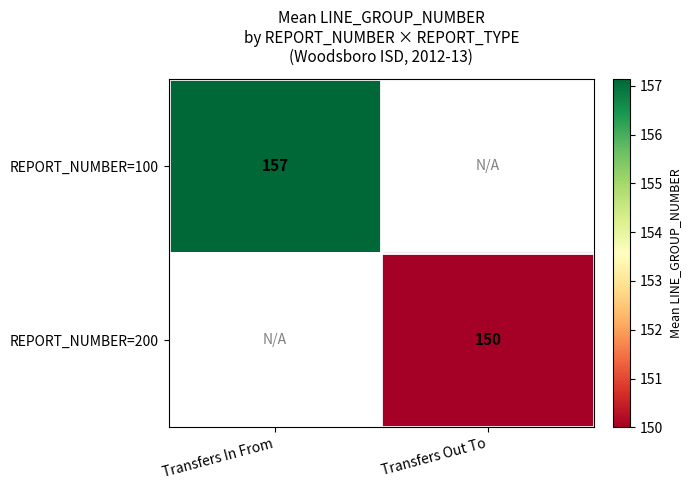

List the labels in order of REPORT_NUMBER=200 value, smallest first.

Transfers In From, Transfers Out To